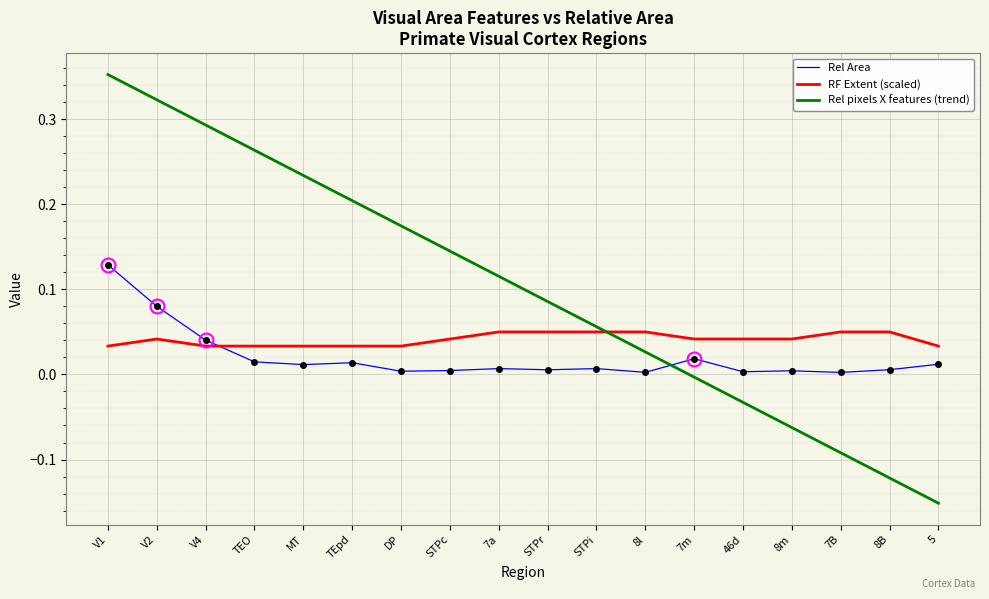

Is the value of Rel pixels X features (trend) at V2 greater than the value of RF Extent (scaled) at V4?

Yes